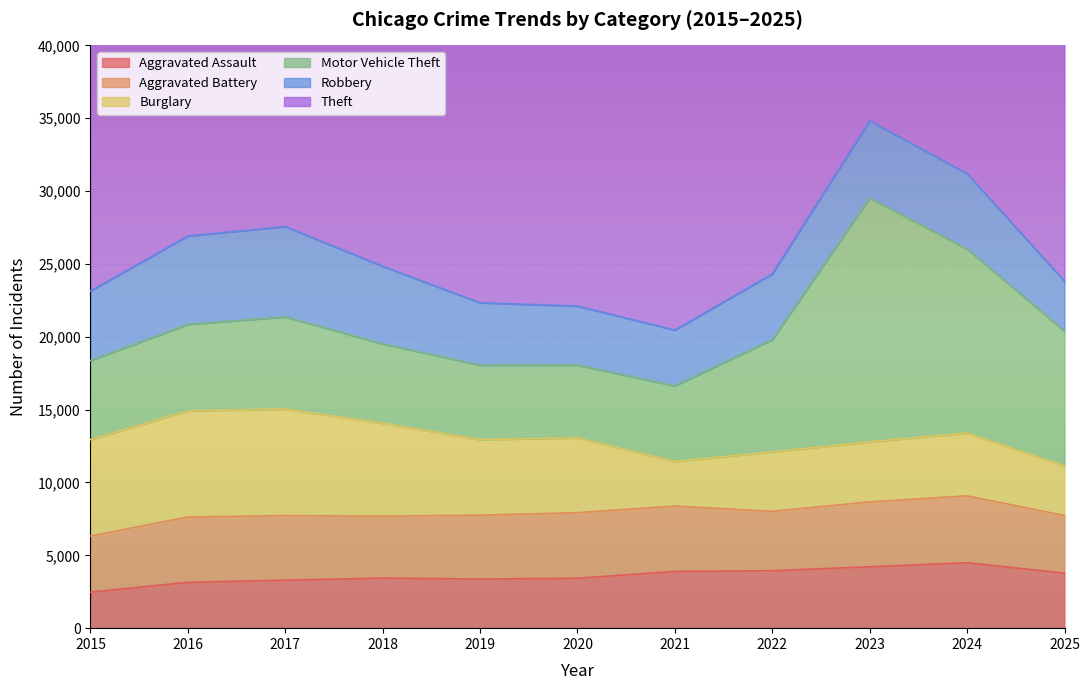

What value does the Motor Vehicle Theft series have at 2022?

7700